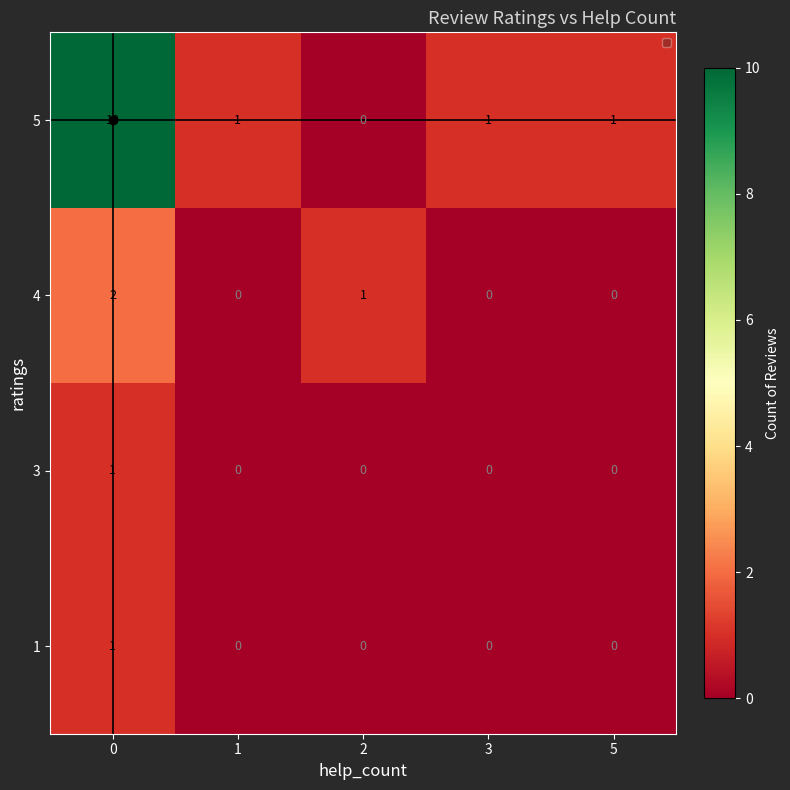

How many positive values does the 4 series have?

2